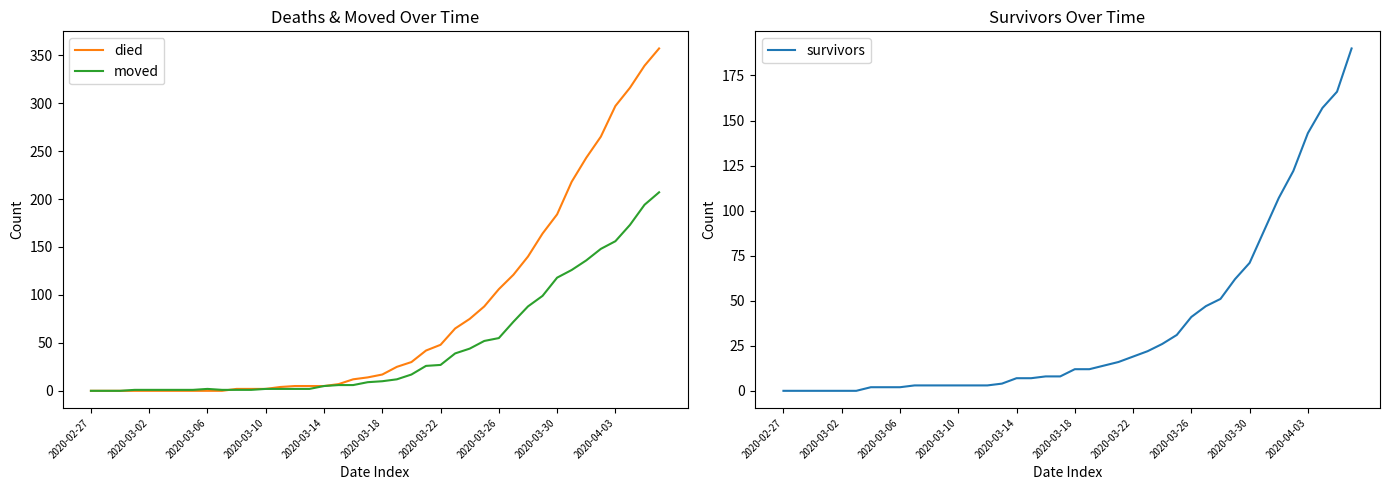

Read the moved value at 39, to the nearest 50.

200